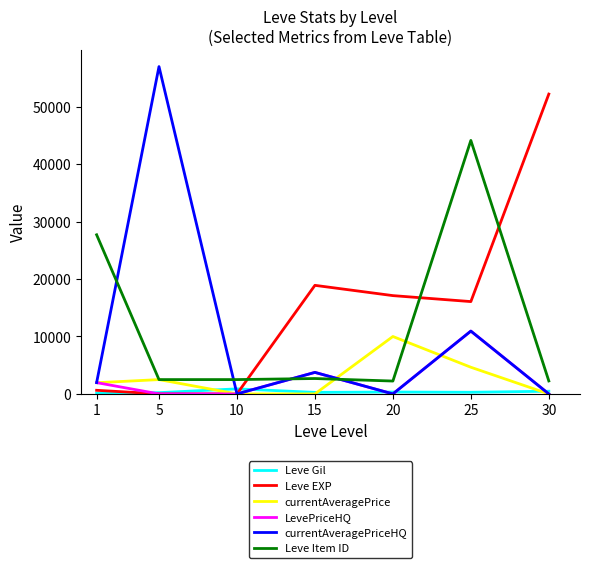

List the series in order of their peak value, highest first.

currentAveragePriceHQ, Leve EXP, Leve Item ID, LevePriceHQ, currentAveragePrice, Leve Gil